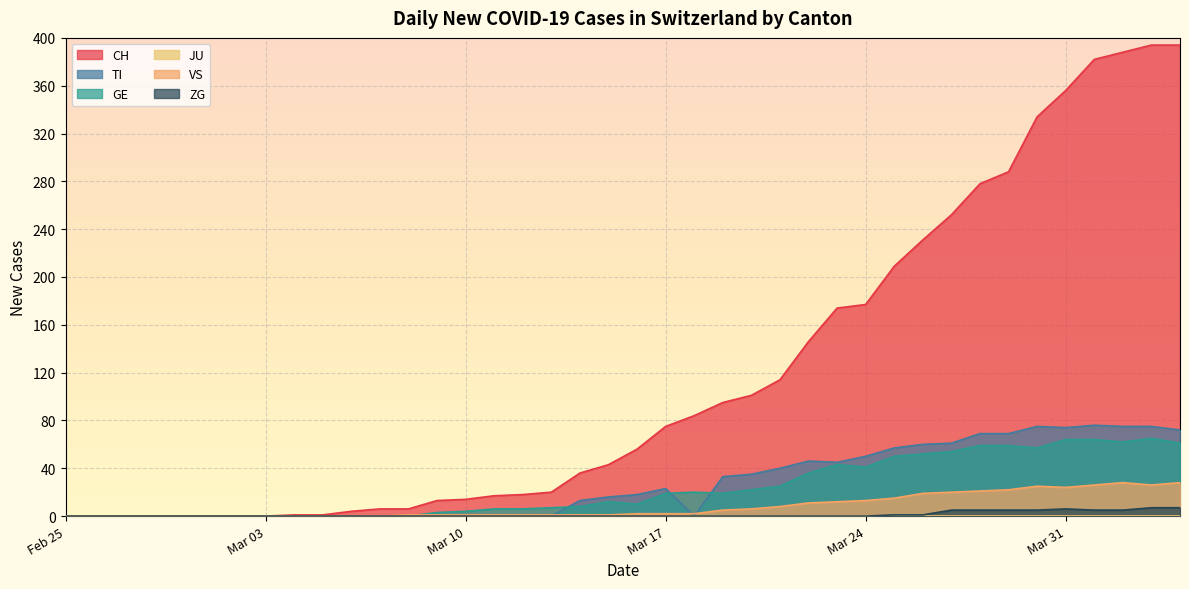

Is it true that TI equals 29 at Feb 25?

False